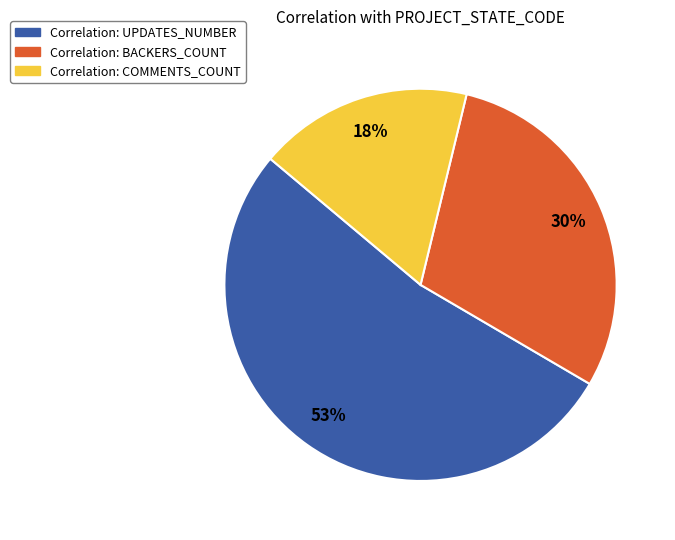

How many segments does this pie chart have?

3